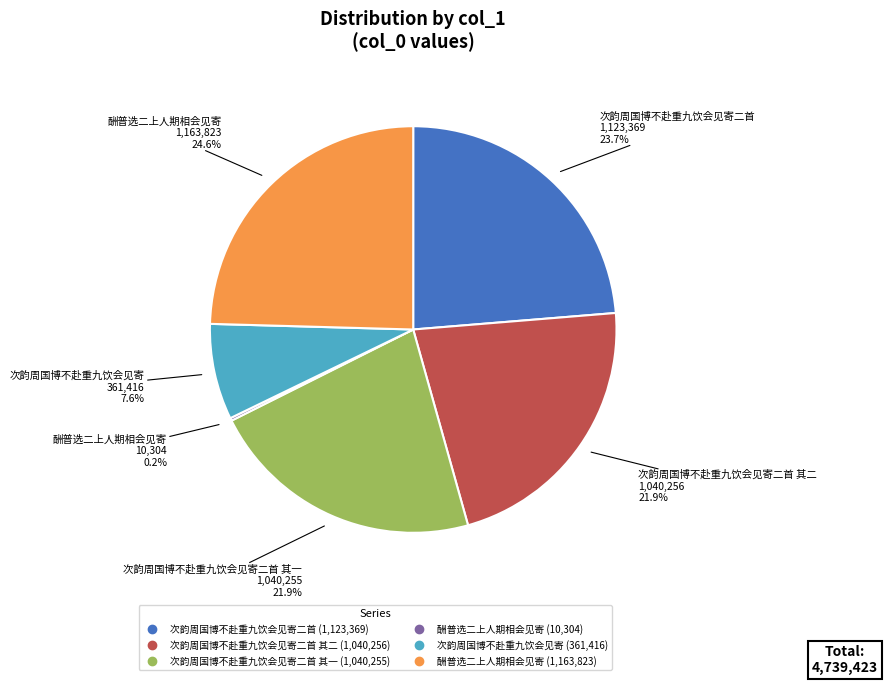

Is there a majority slice in this chart?

No